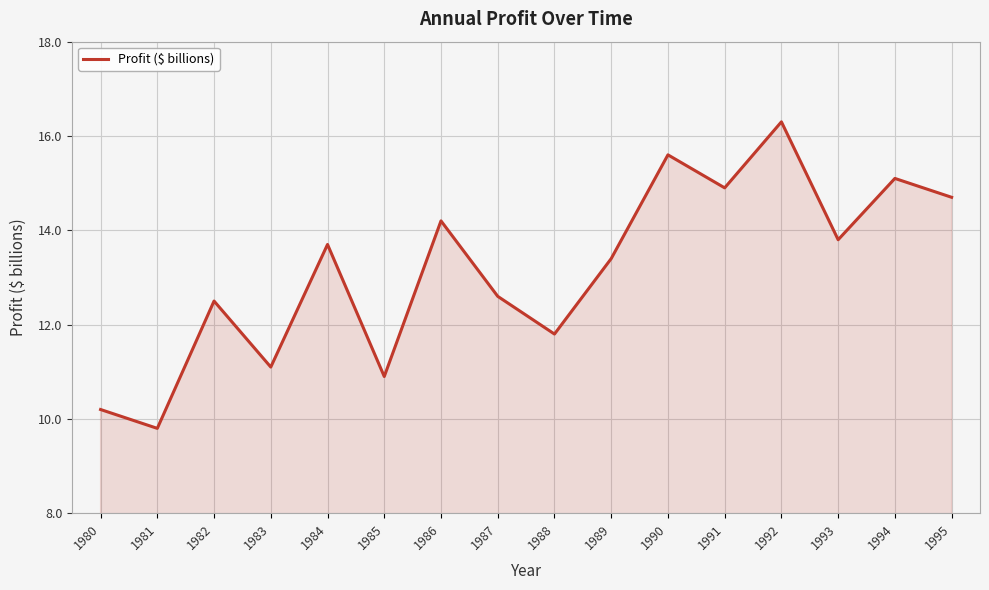

What is the sum of the values at 1980 and 1988?

22.0